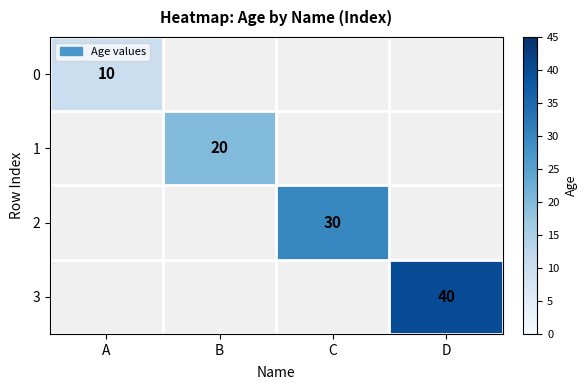

The 0 series shows 10 at A. True or false?

True